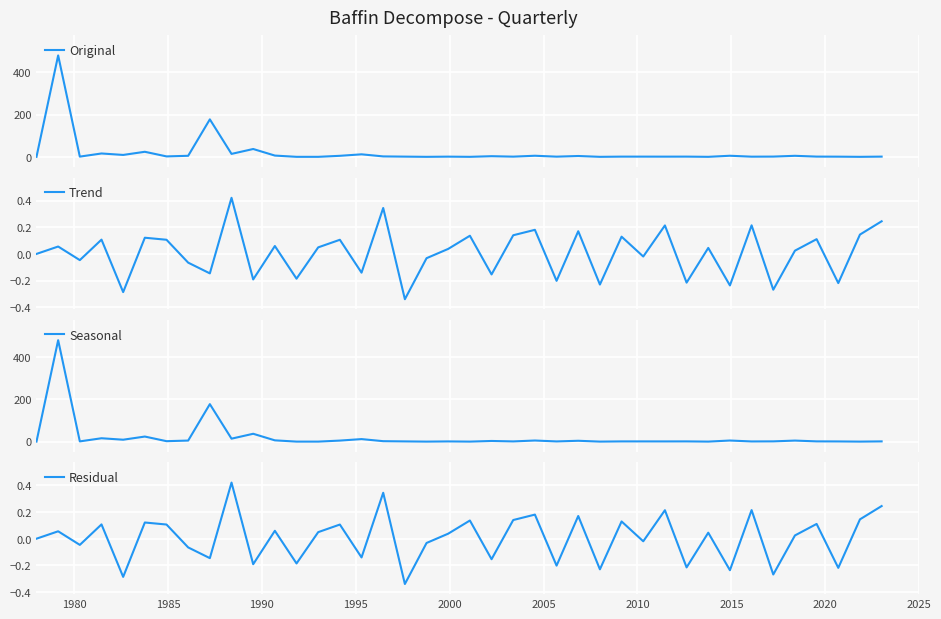

What is the maximum value for Seasonal?

479.9